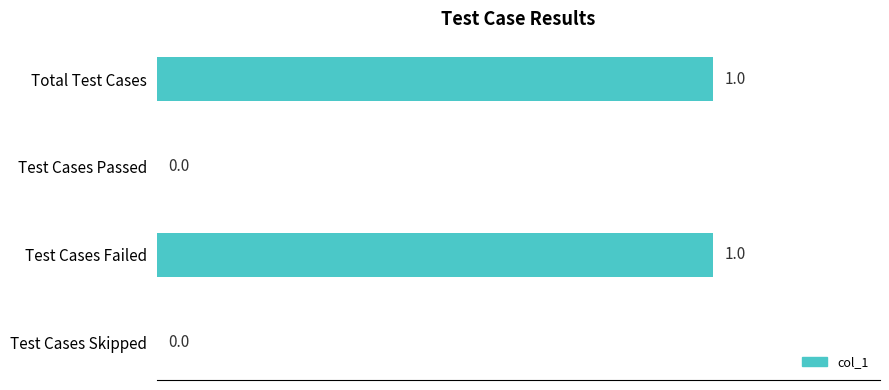

The chart shows a value of 0 at Total Test Cases. True or false?

False